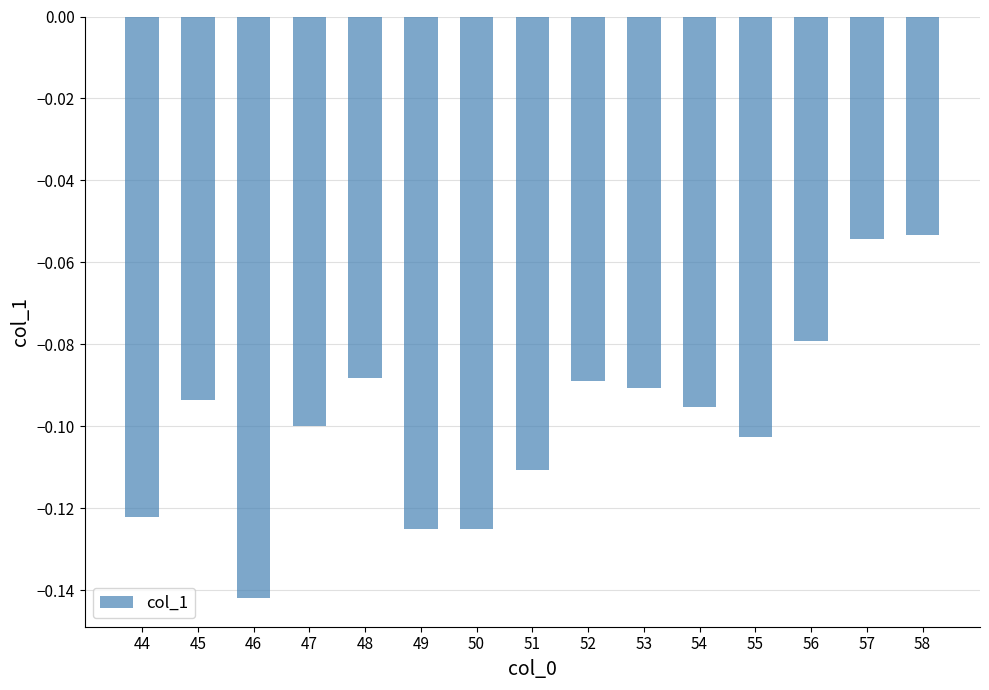

True or false: the data shows -0.1 at 51.

True